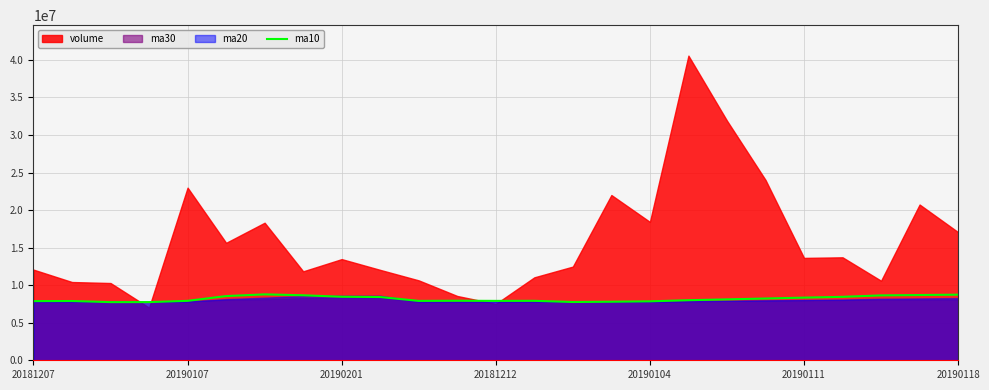

How many lines are shown in the chart?

1